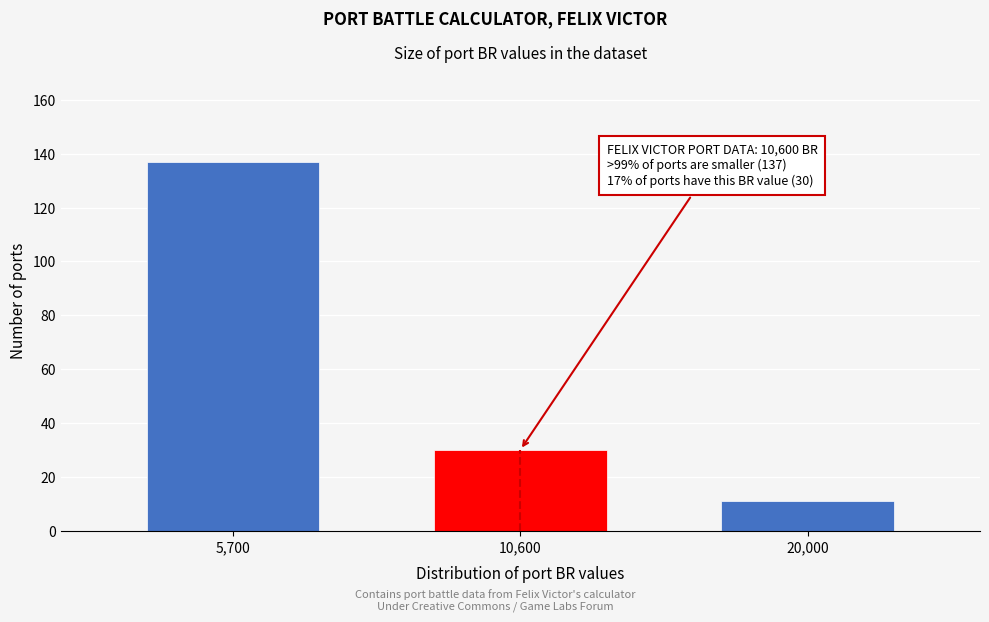

Reading left to right, what are all the values shown in this chart?

5,700=137	10,600=30	20,000=11